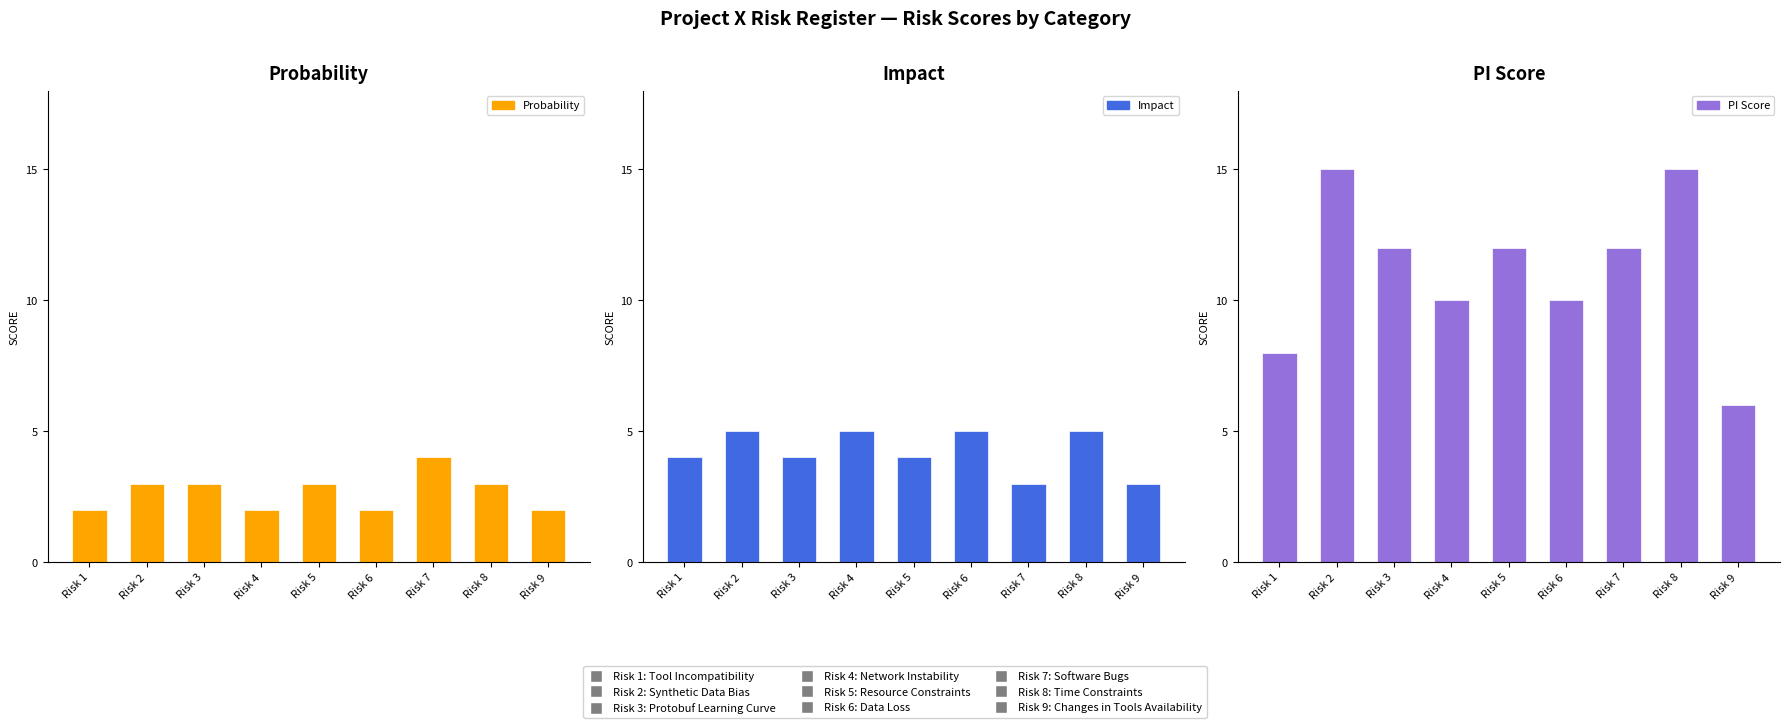

Reading left to right, list all the values displayed in this chart.

Probability: 2	3	3	2	3	2	4	3	2
Impact: 4	5	4	5	4	5	3	5	3
PI Score: 8	15	12	10	12	10	12	15	6